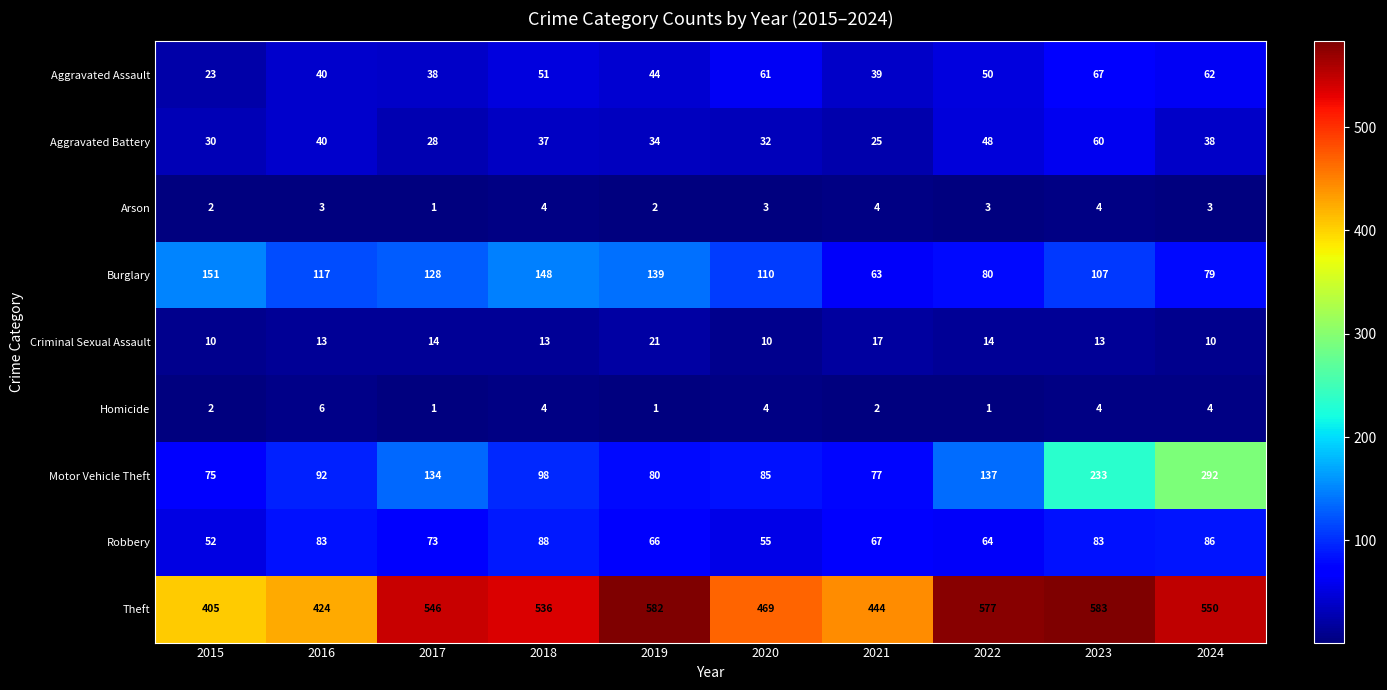

Is it true that Motor Vehicle Theft equals 134 at 2017?

True